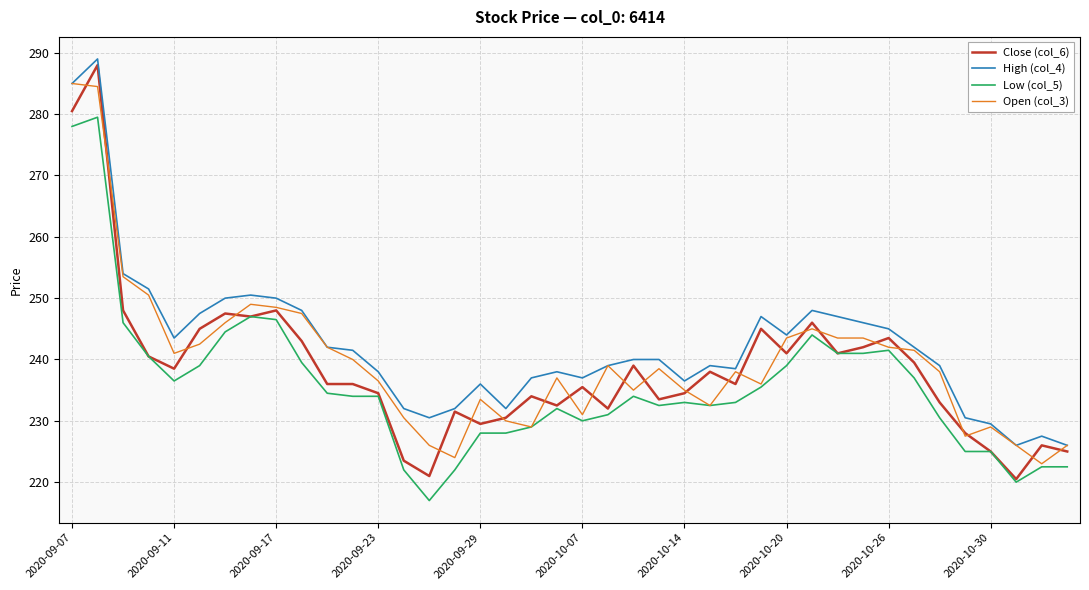

What is the greatest value displayed?

289.0